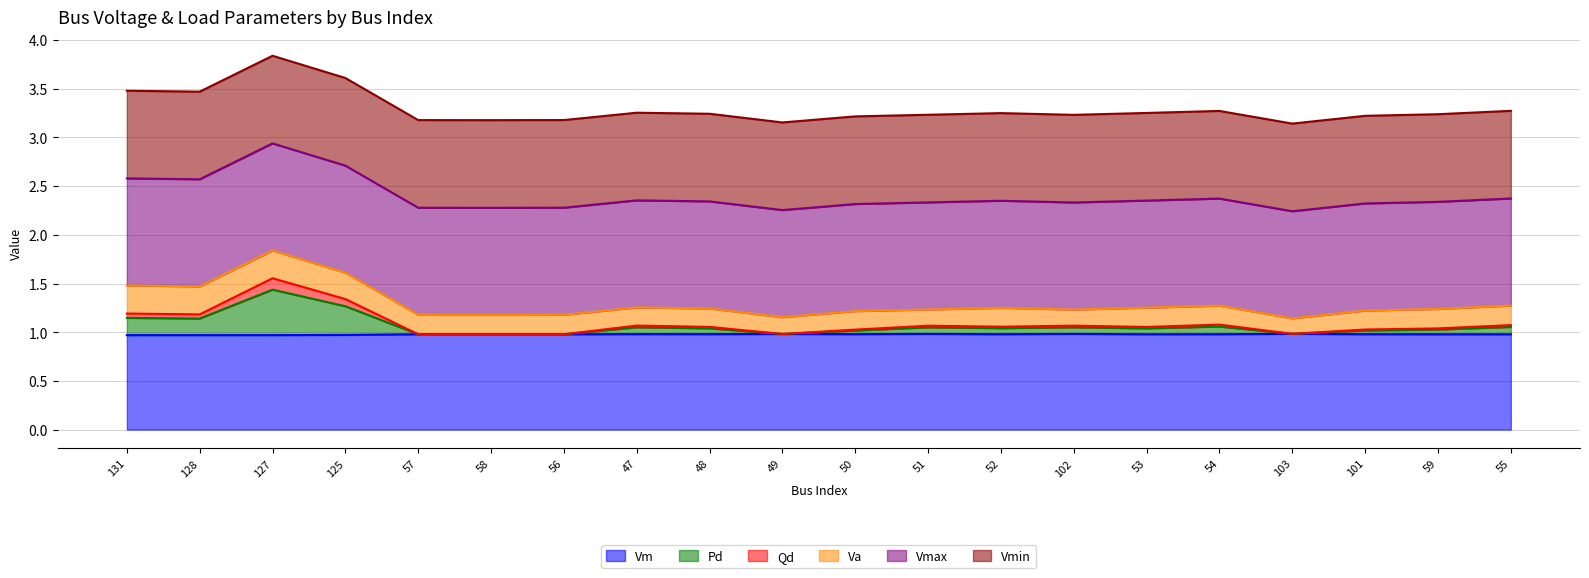

True or false: Pd has a value of 1.1 at 52.

True